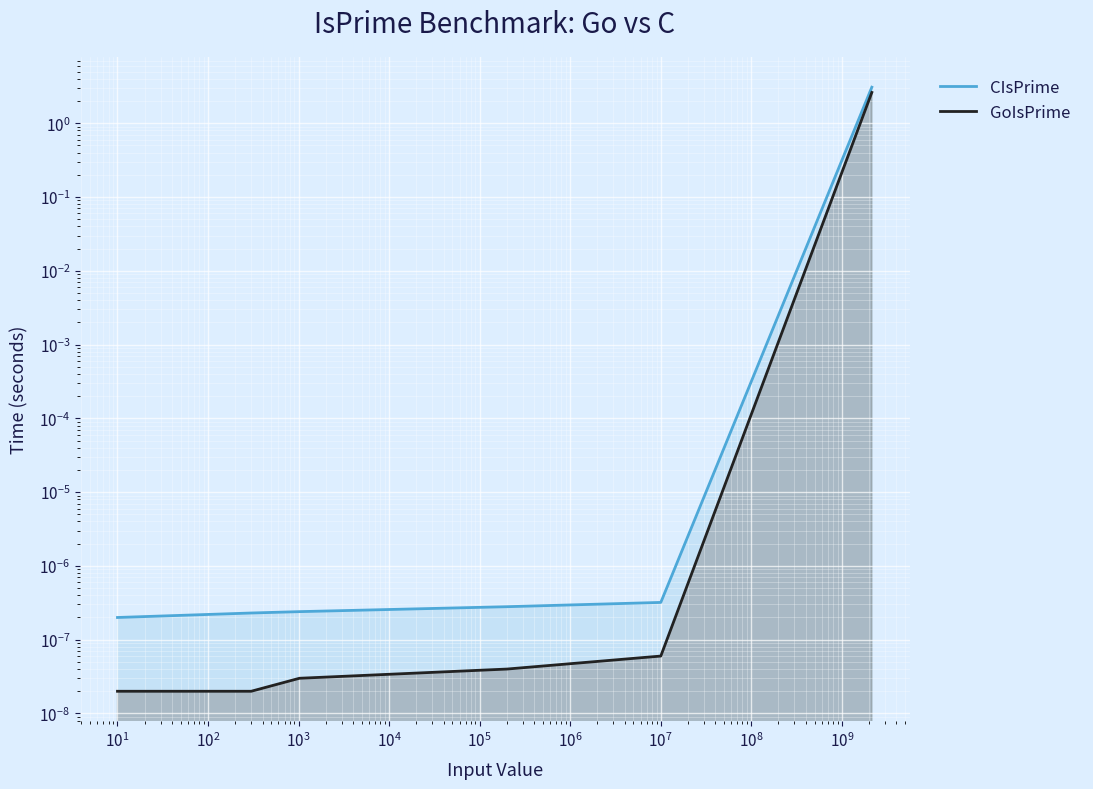

What is the label of the 5th point from the right?

$\mathdefault{10^{0}}$